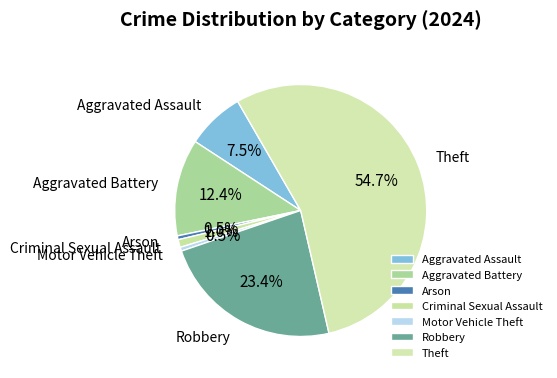

Count the number of slices in the pie.

7